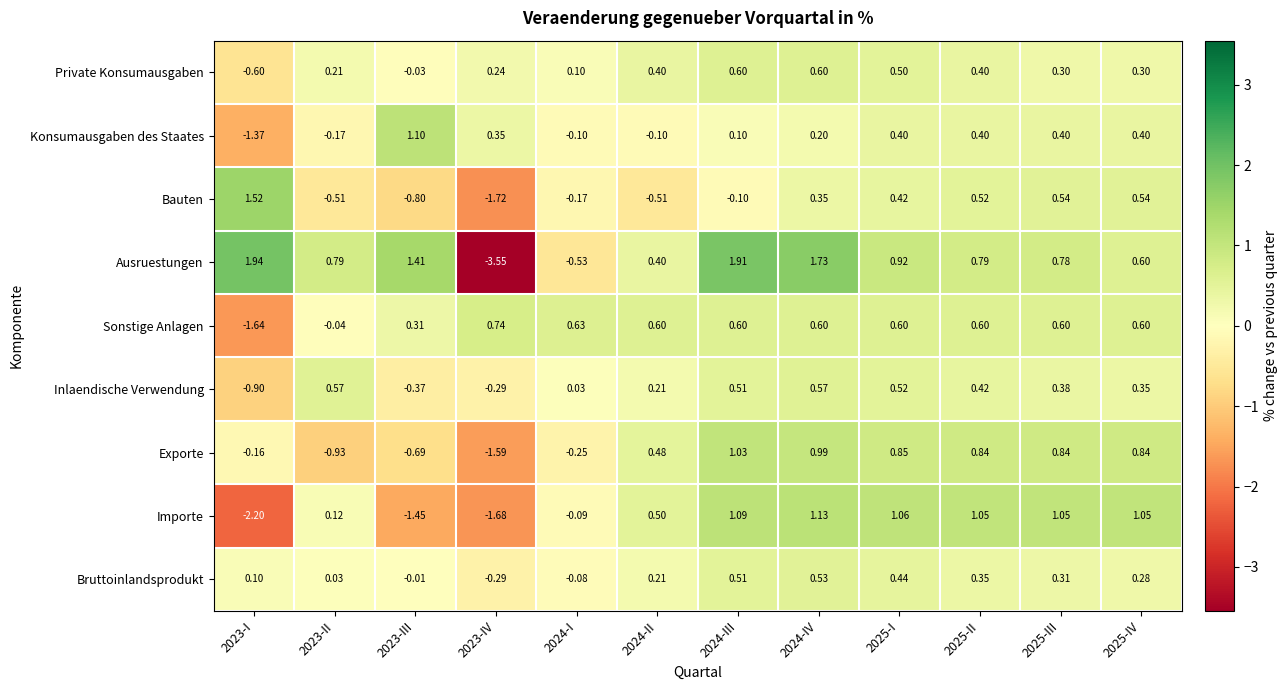

At how many categories does at least one series exceed -1?

12